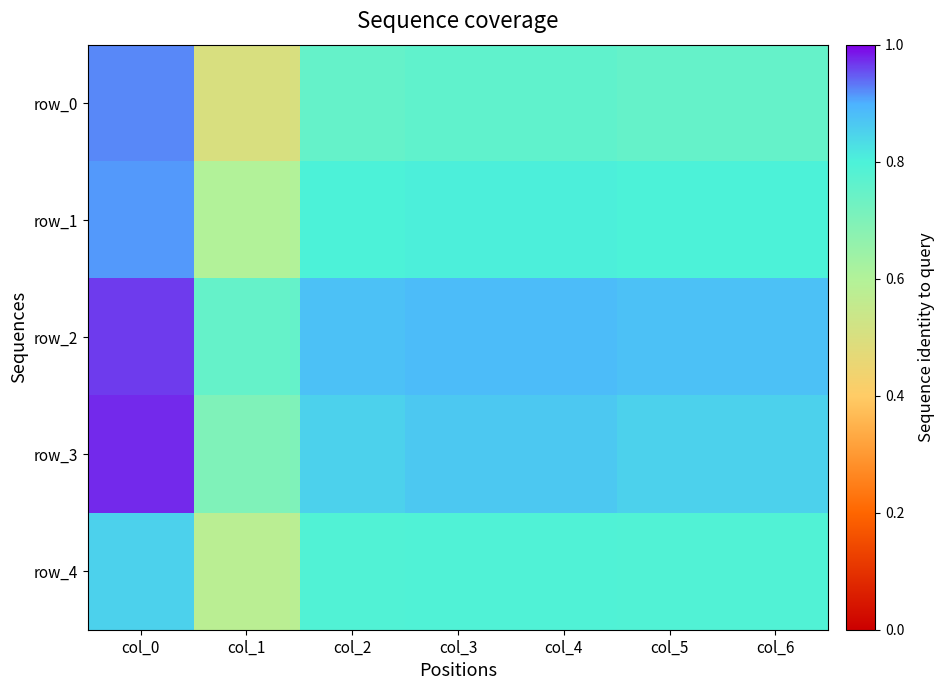

Which category has the highest value across all series?

col_0